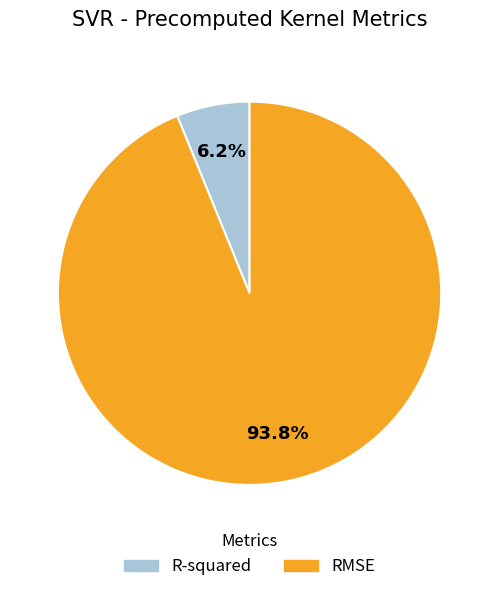

To the nearest percent, what portion does R-squared represent?

6%